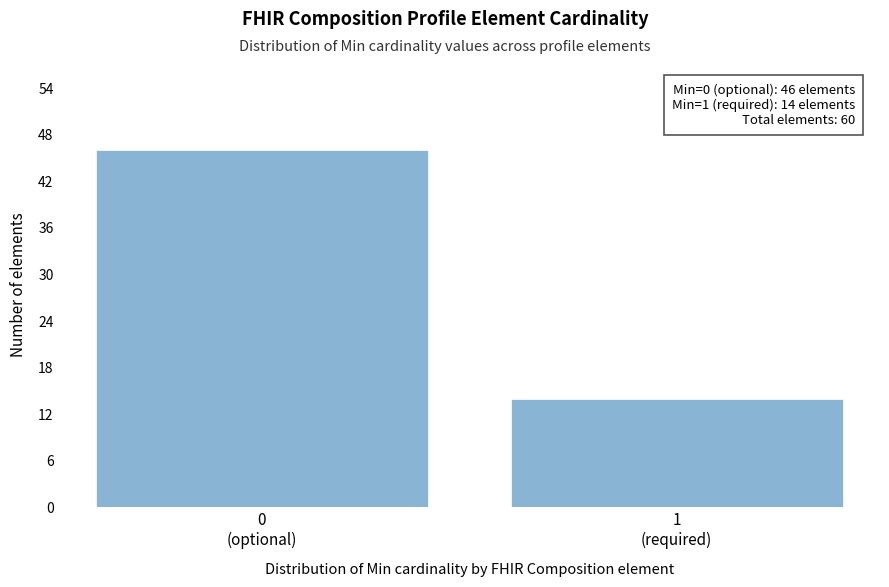

Reading left to right, extract all data points from this chart.

46	14